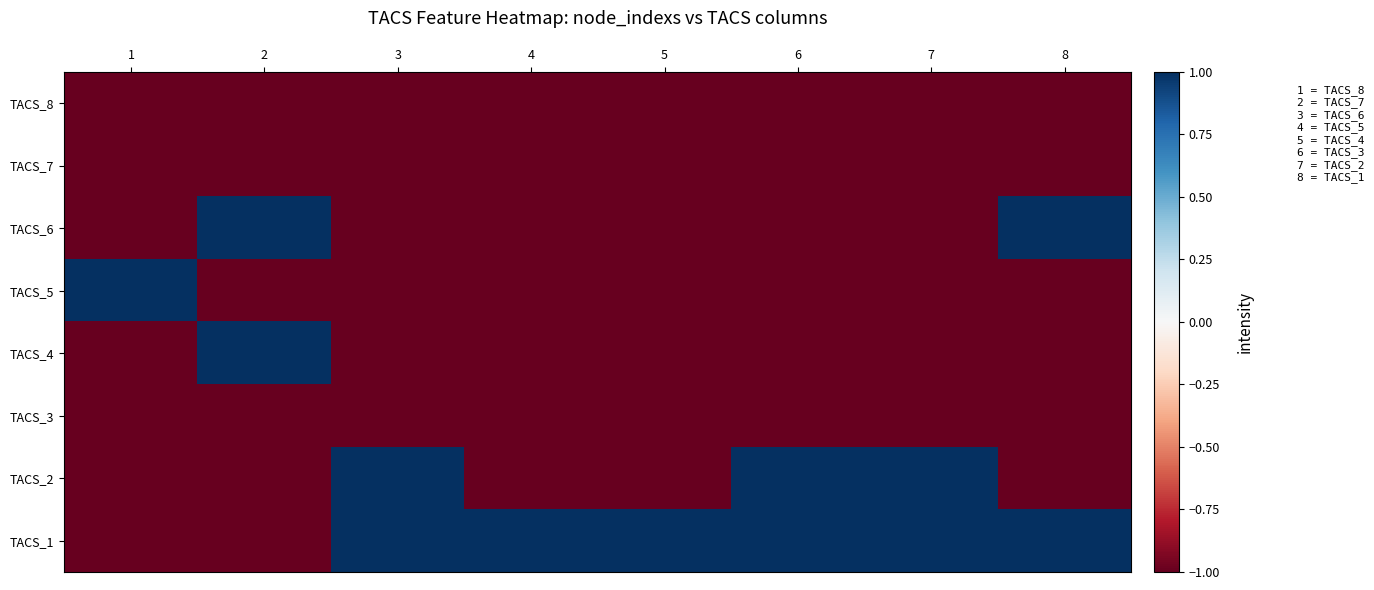

Which series has the largest range (max minus min)?

TACS_6